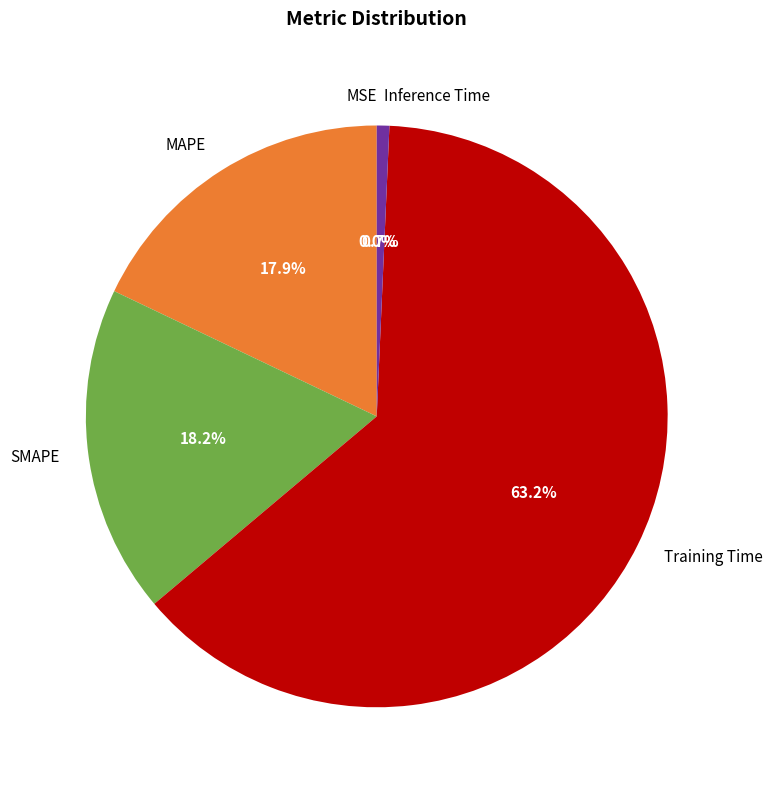

Is there a majority slice in this chart?

Yes